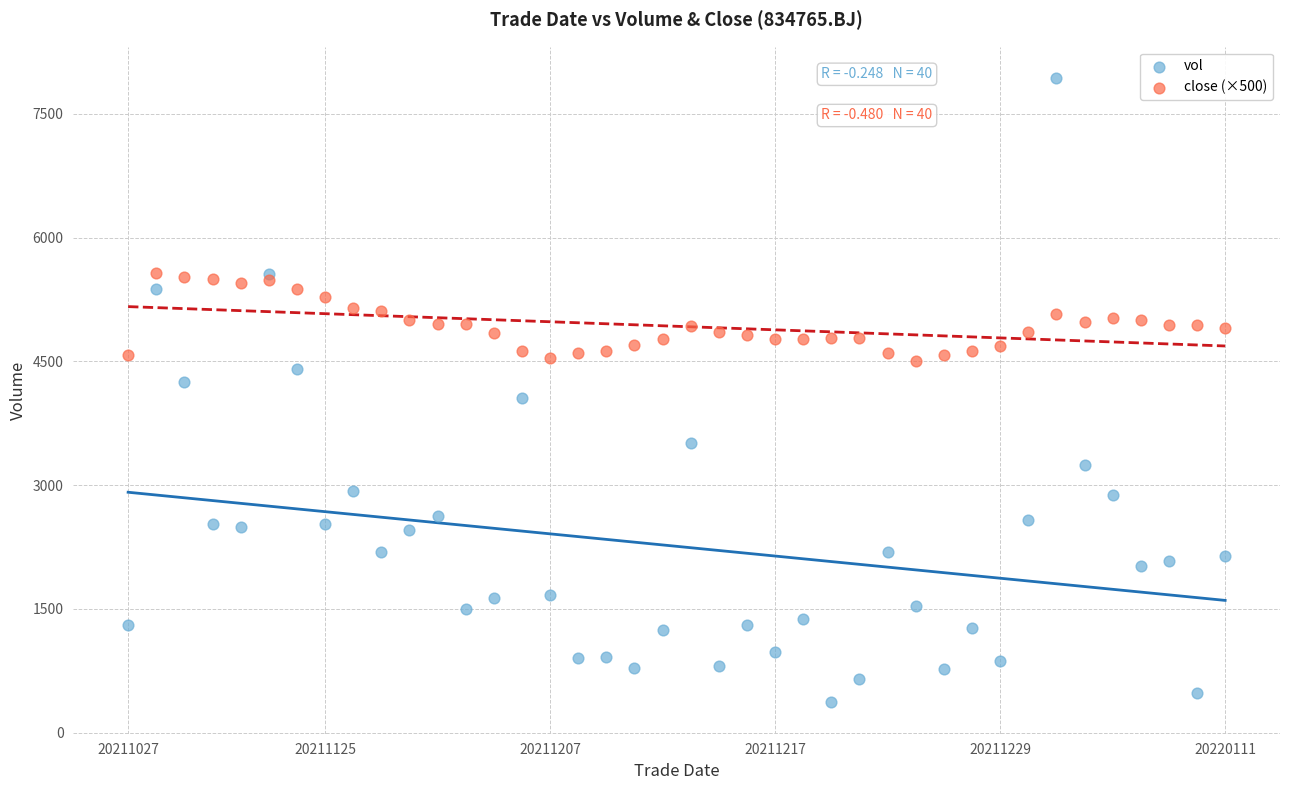

Which series has the largest Y range (max minus min)?

vol